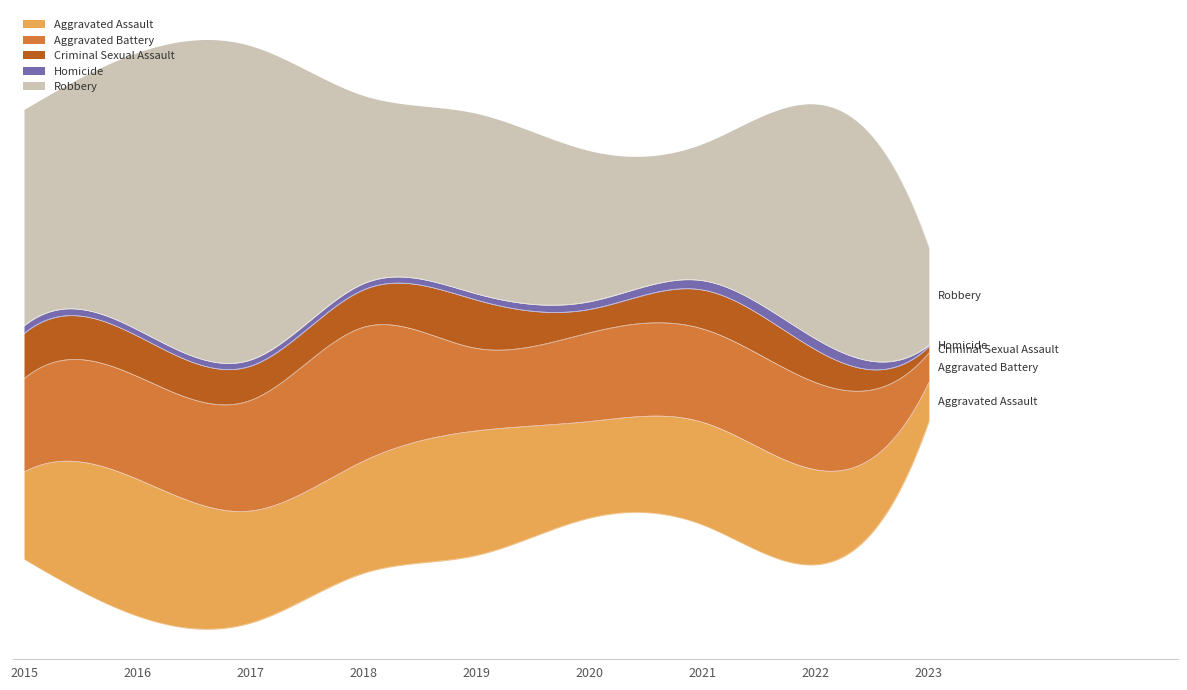

How many categories are shown in the chart?

9